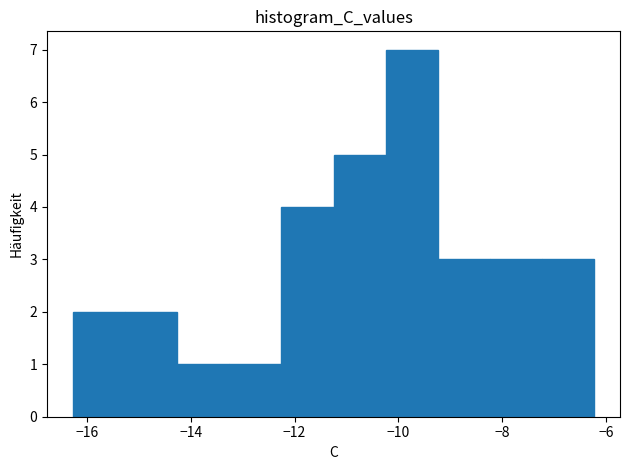

Reading left to right, list every bar in this chart as the range it spans on the x-axis followed by its height. Neither the bar edges nor the heights are printed on the chart, so give them approximately, as read against the axes.

-16.2 to -15.2: 2
-15.2 to -14.2: 2
-14.2 to -13.2: 1
-13.2 to -12.2: 1
-12.2 to -11.2: 4
-11.2 to -10.2: 5
-10.2 to -9.2: 7
-9.2 to -8.2: 3
-8.2 to -7.2: 3
-7.2 to -6.2: 3